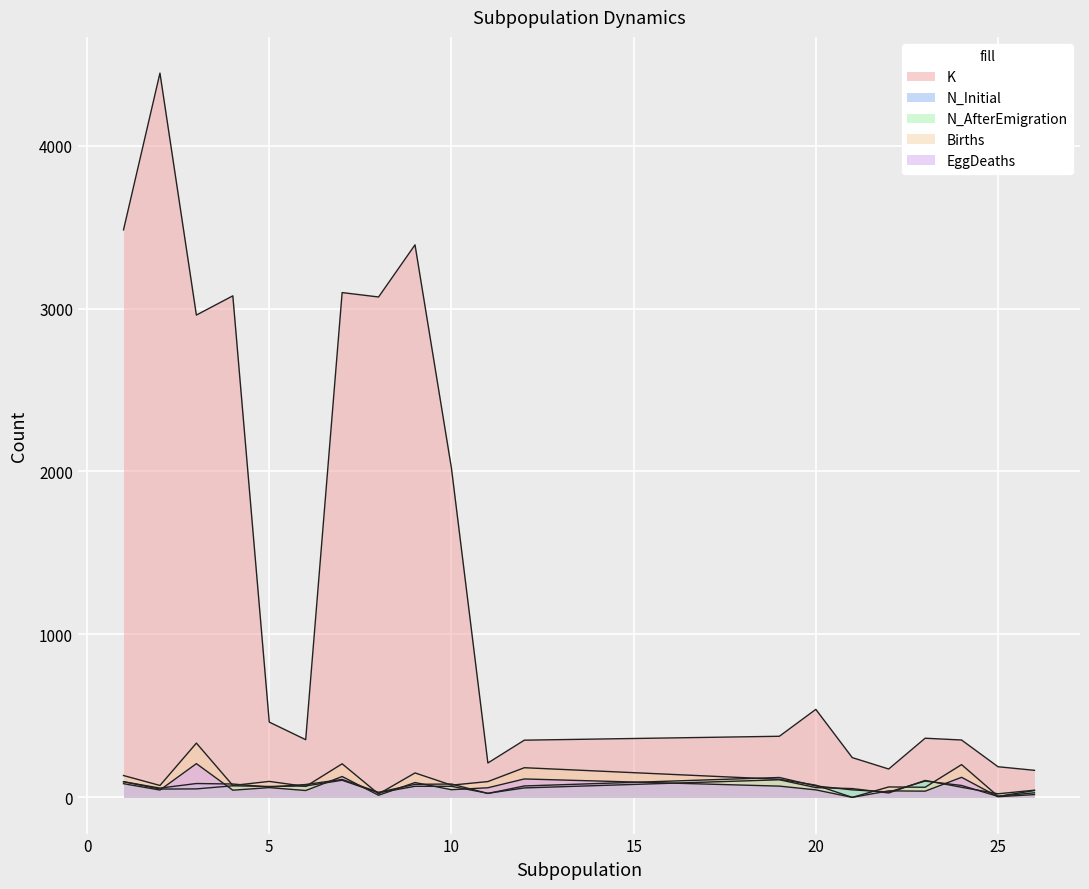

Which has a higher value, 26 or 4?

4